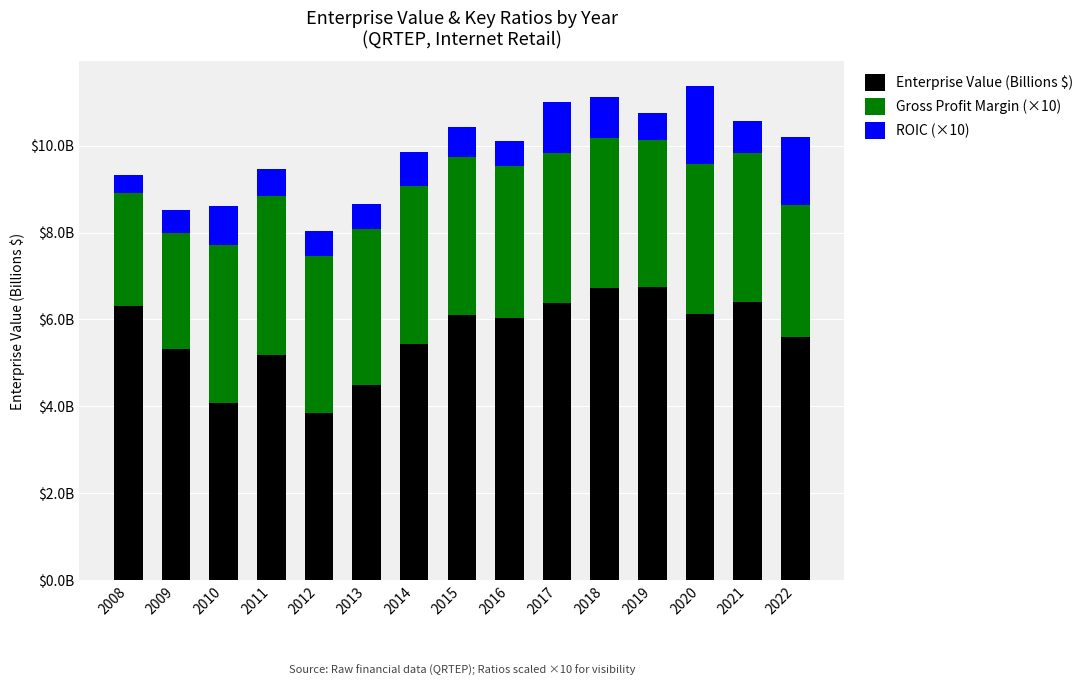

Are the bars horizontal?

No